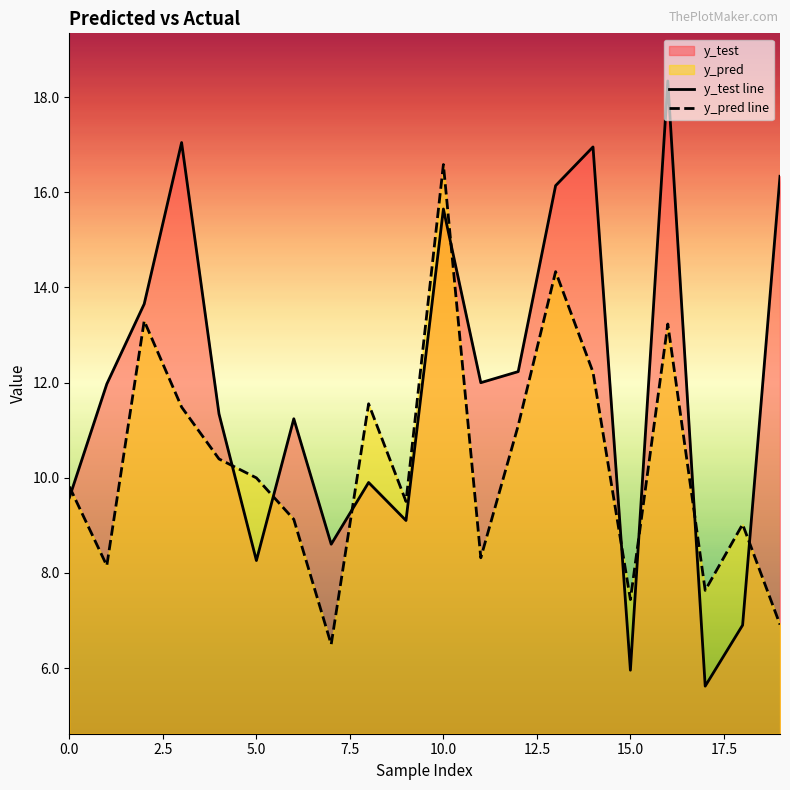

What position from the left is 12?

13